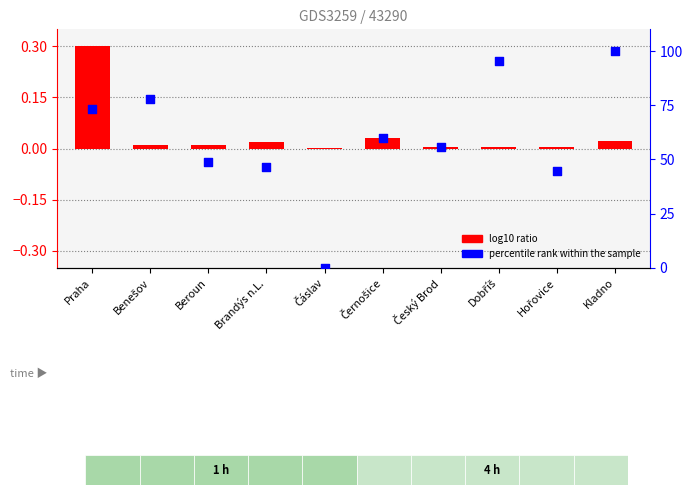

What are all the series names shown in the legend?

log10 ratio, percentile rank within the sample